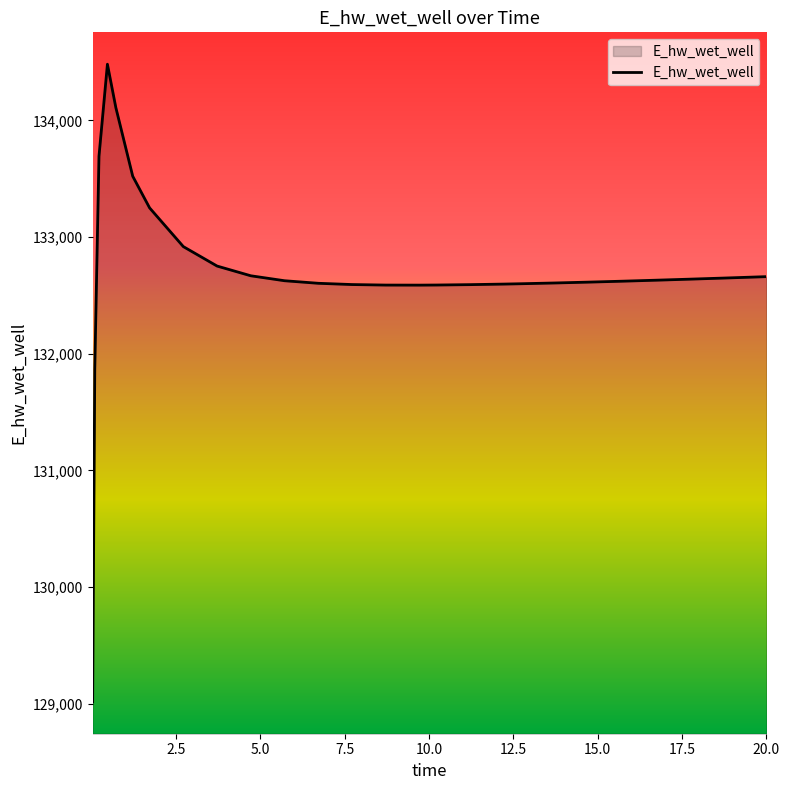

What is the difference between the maximum and minimum values?

5465.7